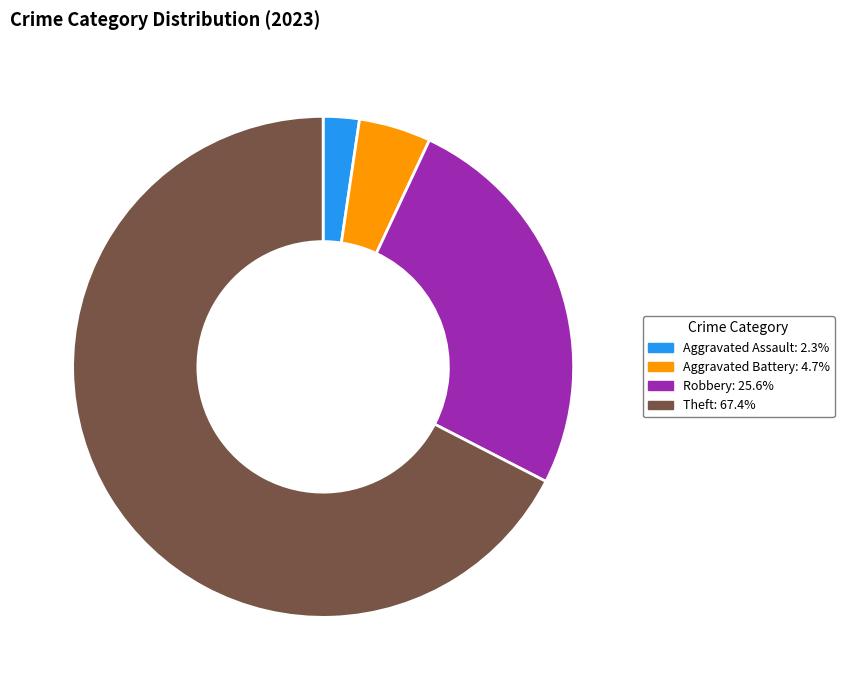

Does any single category account for the majority?

Yes